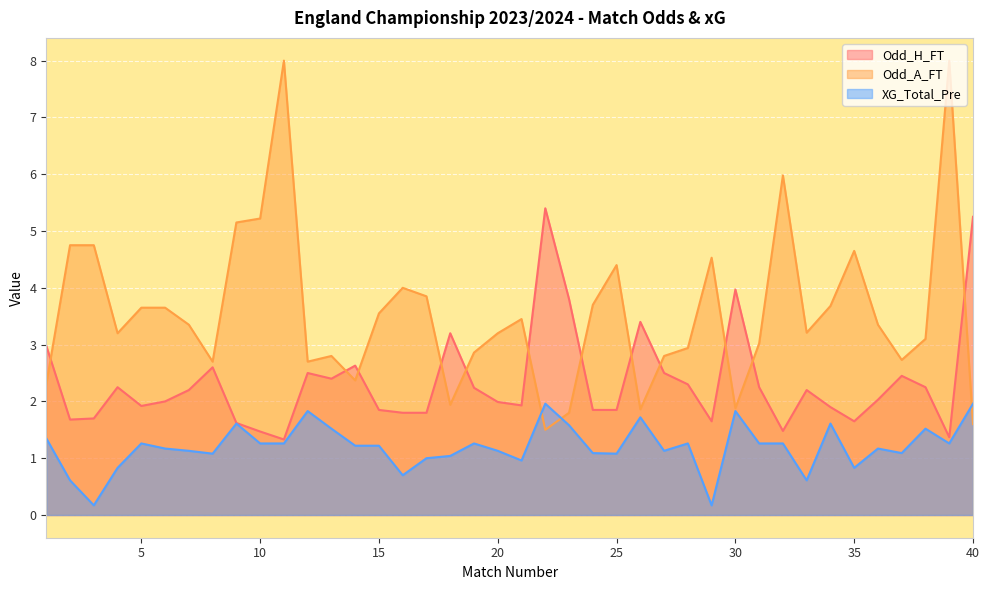

True or false: Odd_A_FT and XG_Total_Pre cross at least once.

True